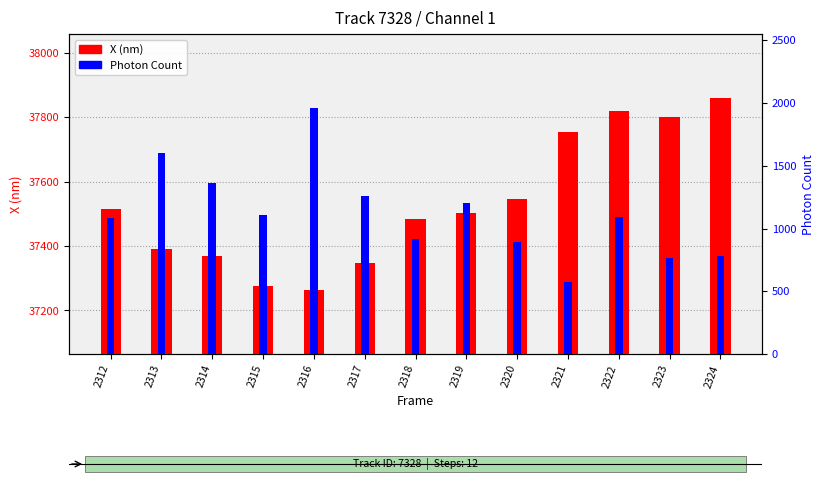

Does the chart contain any negative values?

No